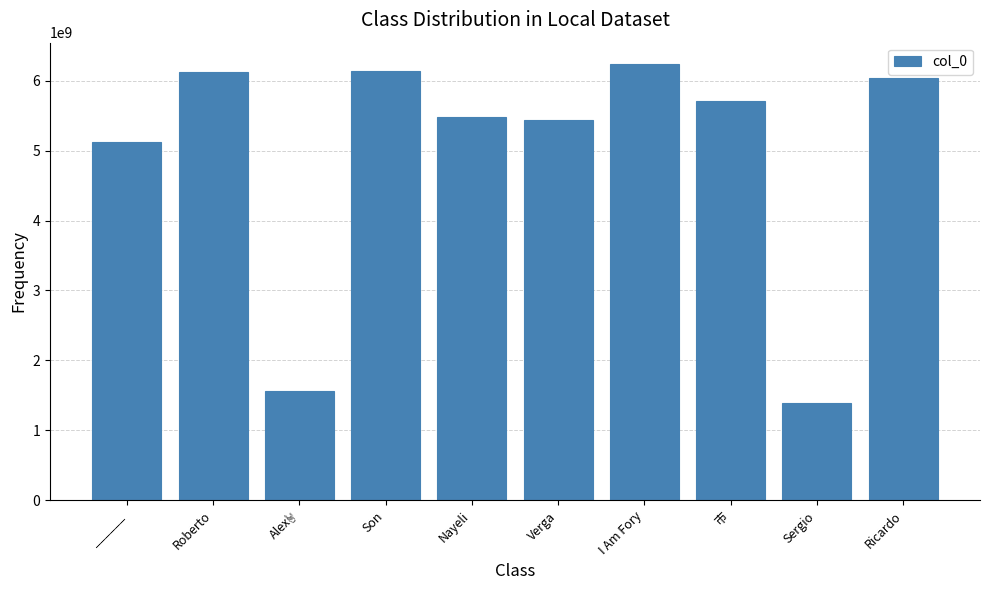

Where is the data nearest to the value 3813044292?

______